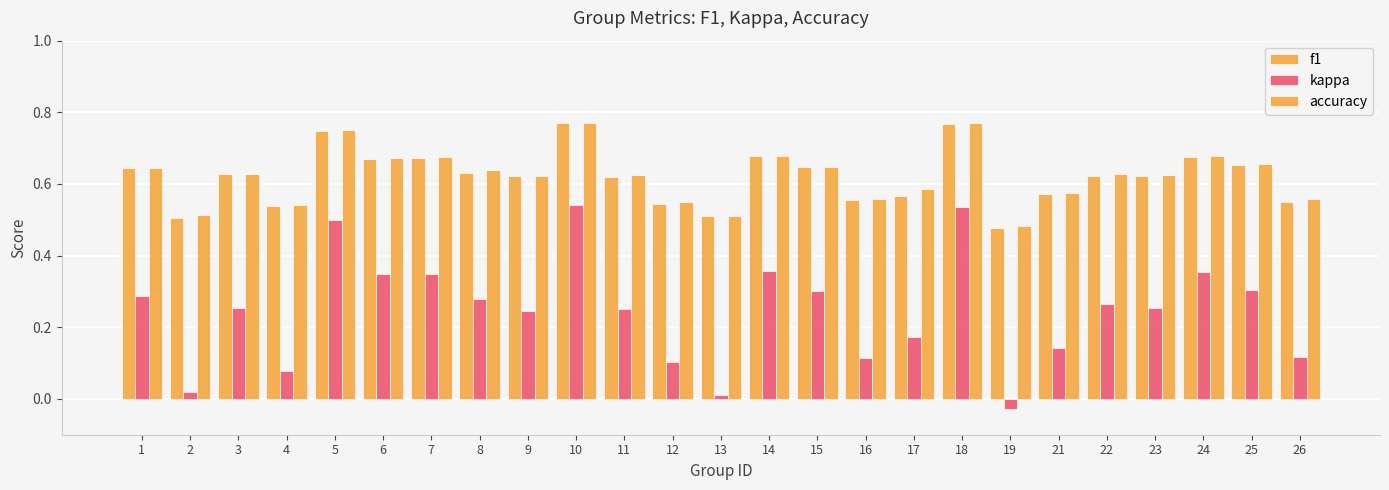

Count the number of data series in this chart.

3